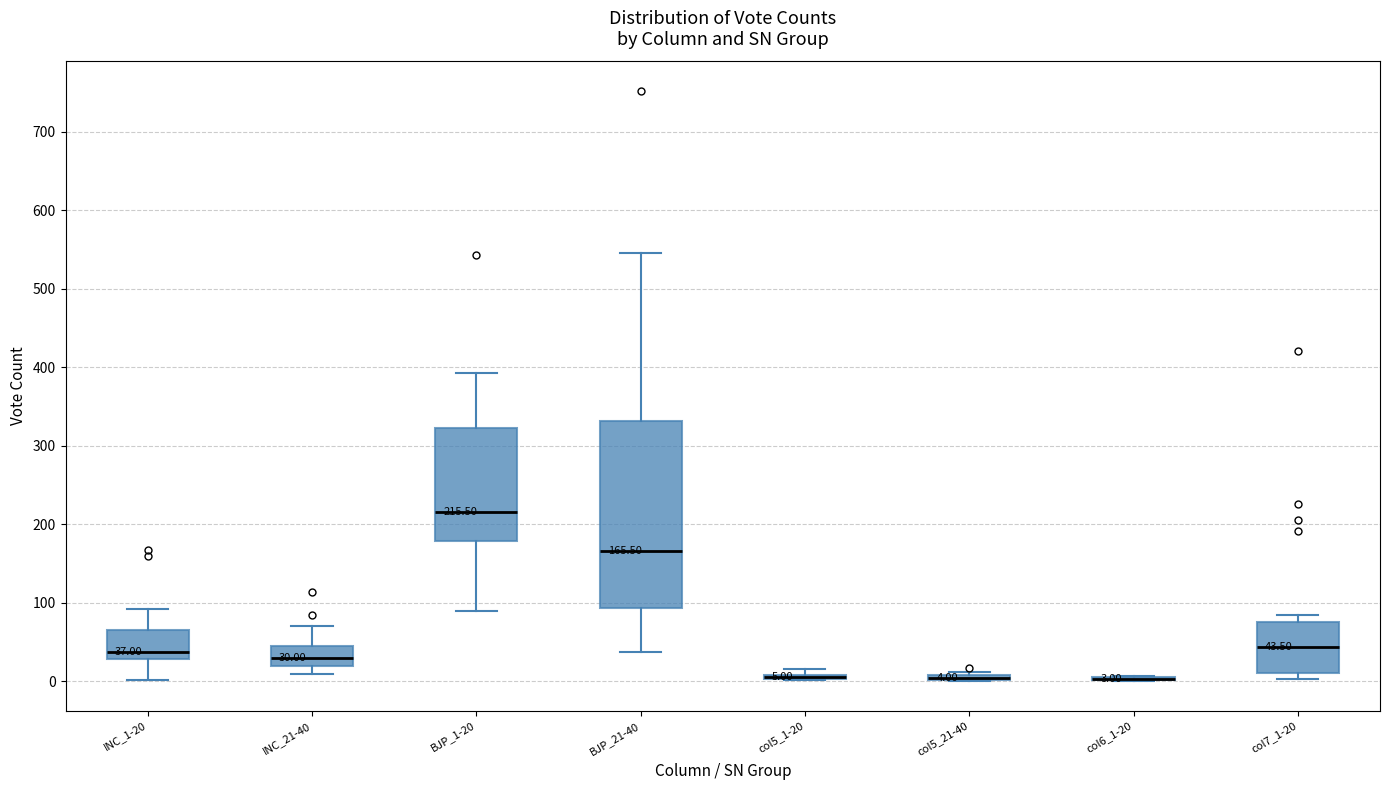

Comparing the boxes themselves (not the whiskers), which one is the tallest?

BJP_21-40